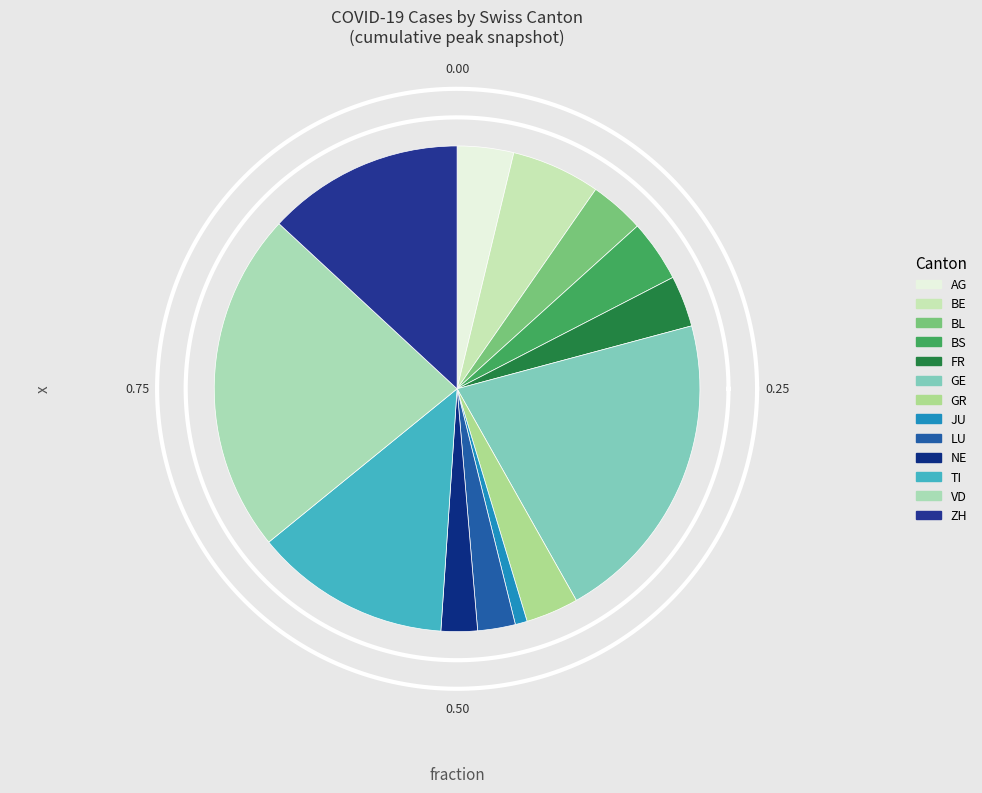

Is there a majority slice in this chart?

No